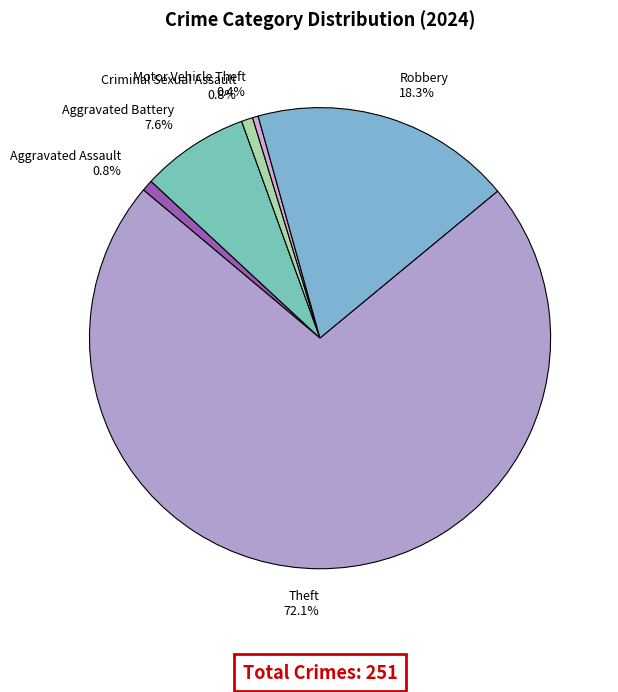

Is there a majority slice in this chart?

Yes